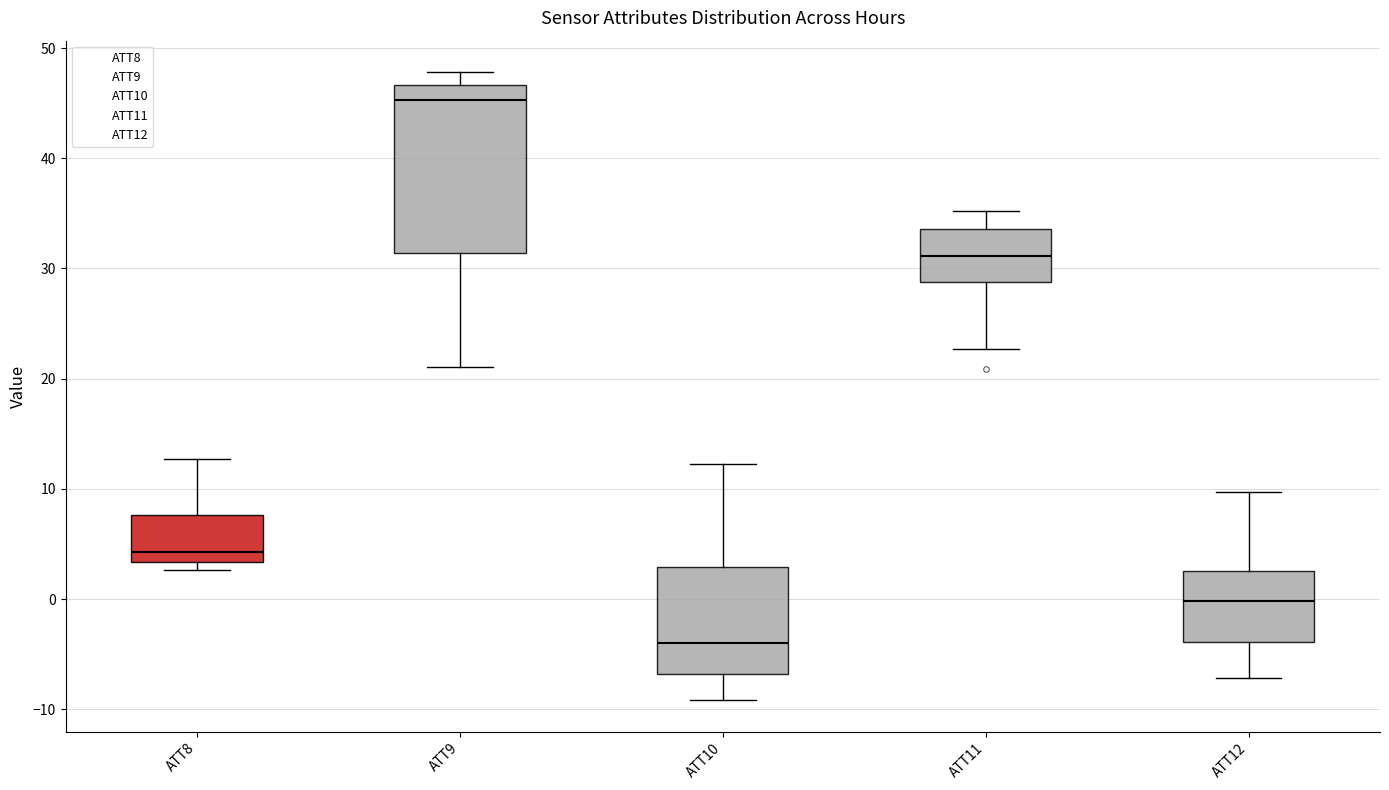

Which box's median line is the lowest?

ATT10